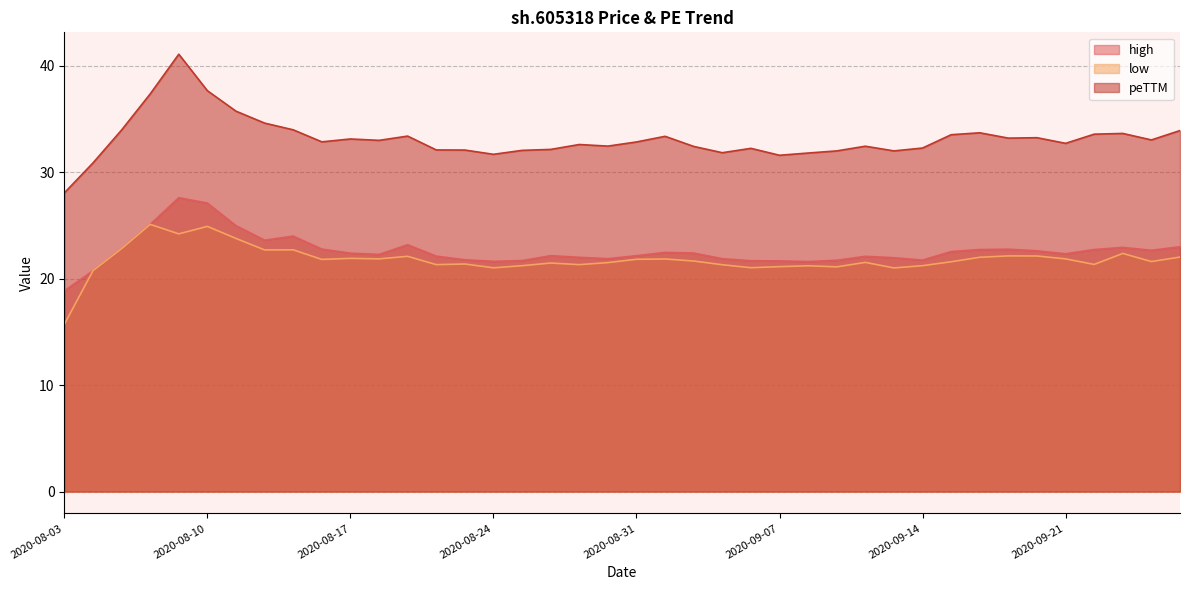

How many interior local peaks does the high series have?

8